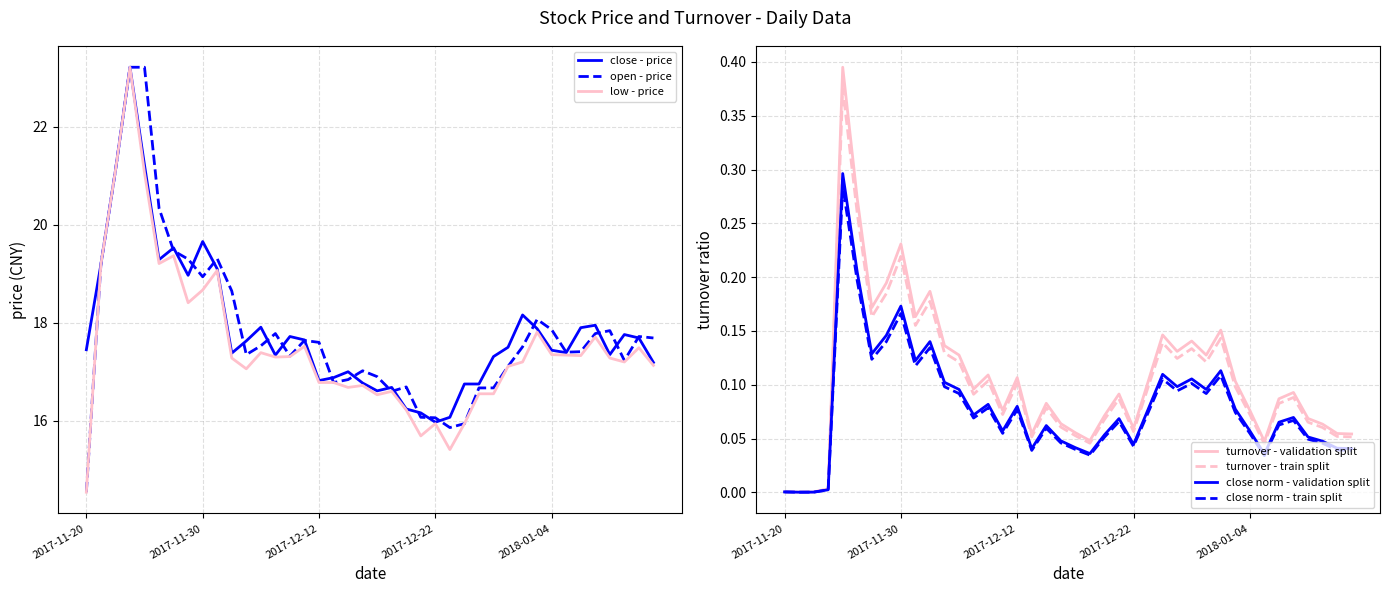

What is the value of the close point at the 19th from the left?

17.0